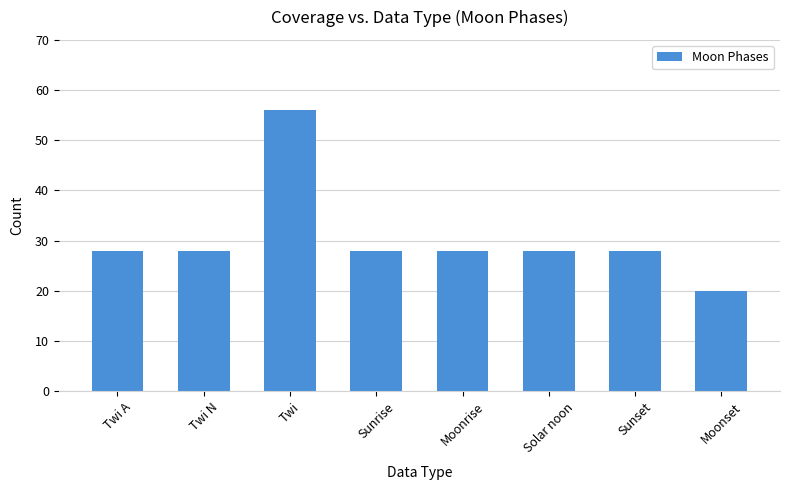

At which category does the chart reach its minimum across all series?

Moonset